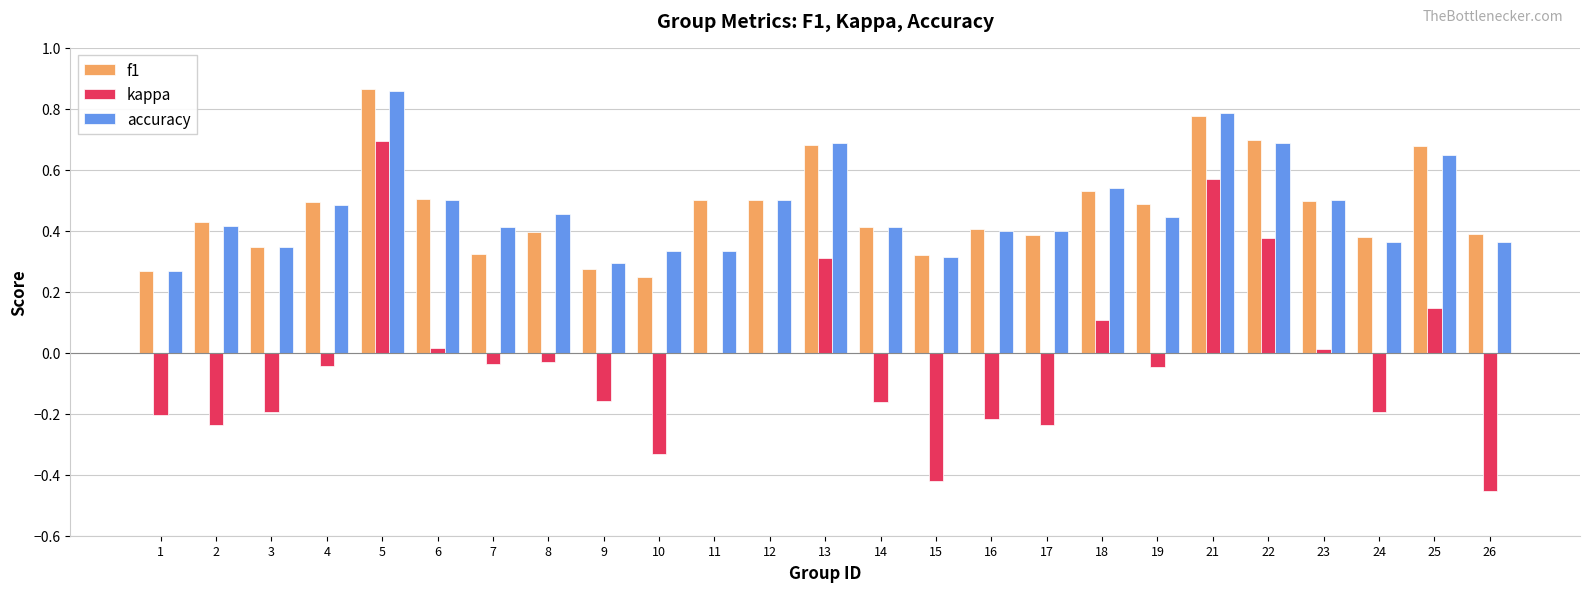

What is the sum of all accuracy values?

11.7